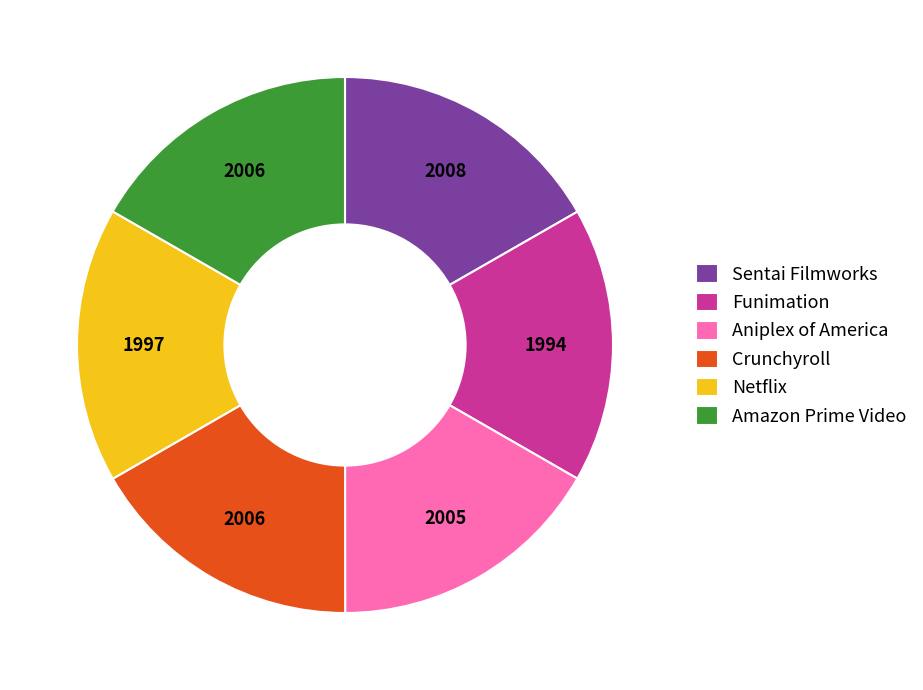

Is the sum of Netflix and Sentai Filmworks greater than half?

No